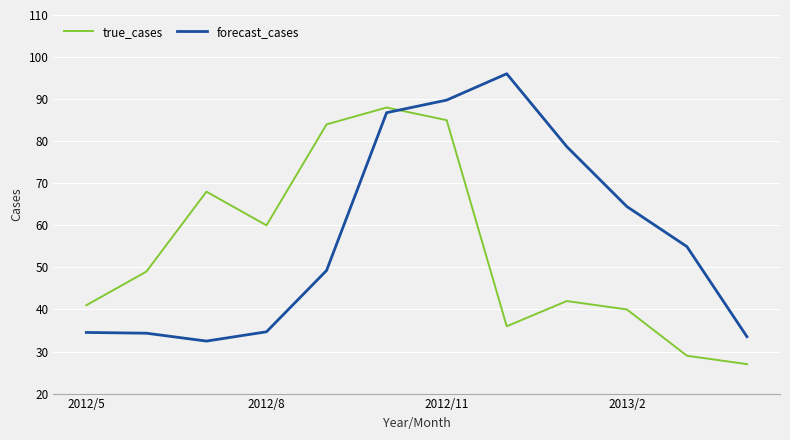

Rank the series by their maximum value, from lowest to highest.

true_cases, forecast_cases